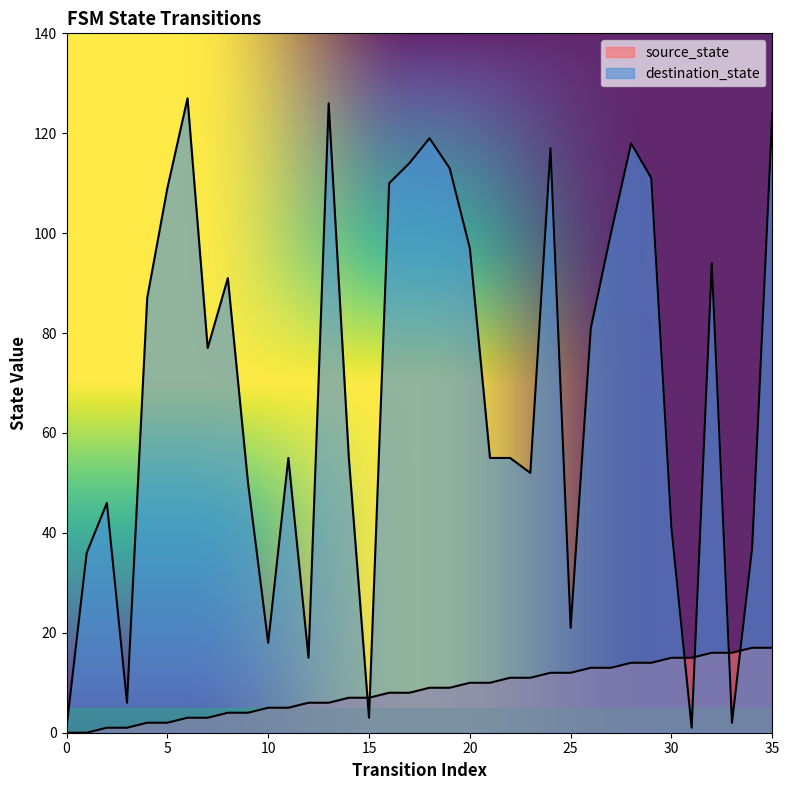

What is the difference between the destination_state values at 6 and 15?

124